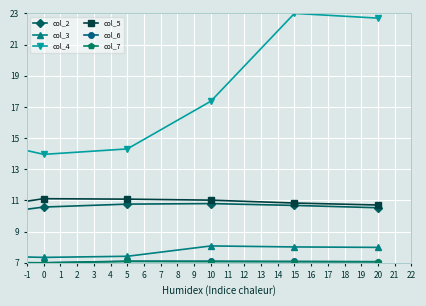

At how many categories does at least one series exceed 9?

6